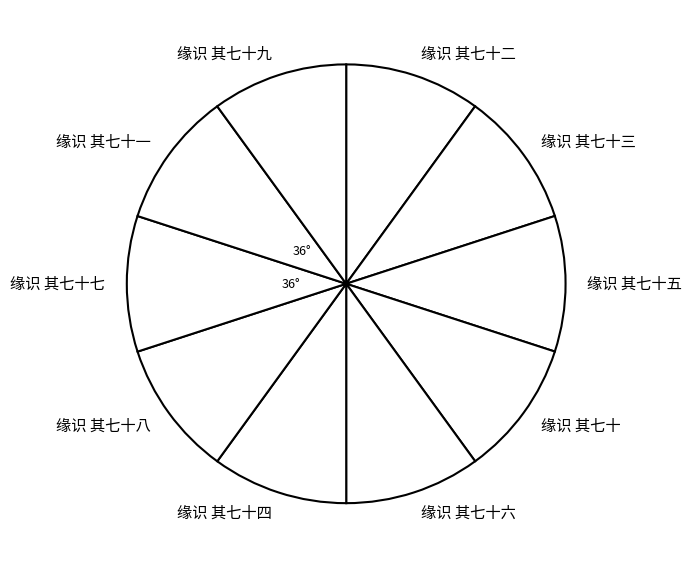

Combined, do 缘识 其七十 and 缘识 其七十二 account for over 50%?

No